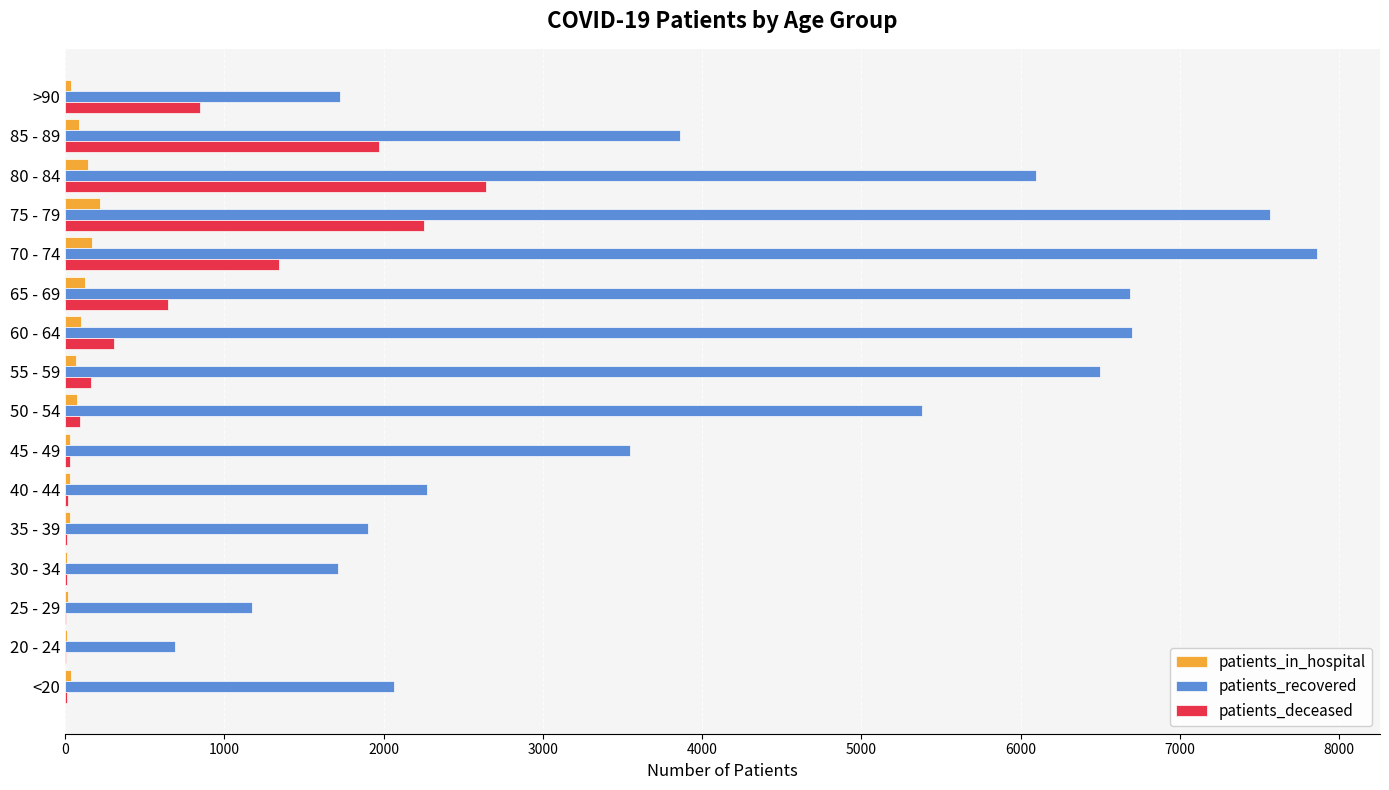

What is the sum of all patients_recovered values?

65747